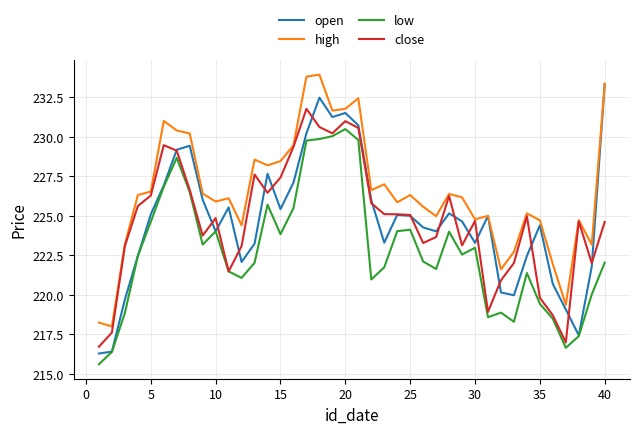

In high, how many points are lower than both neighbors (excluding endpoints)?

12